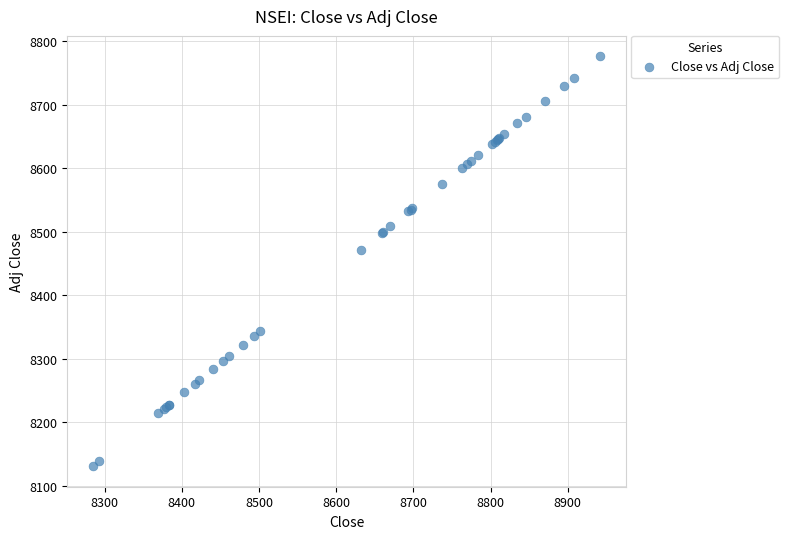

What Y value in the scatter plot is closest to 8453?

8471.7